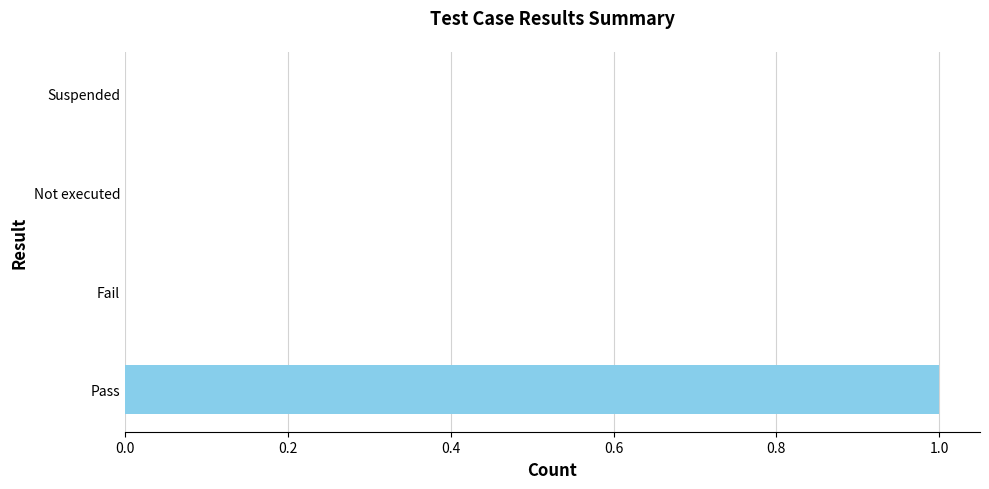

Is it true that the value at Pass is 1?

True